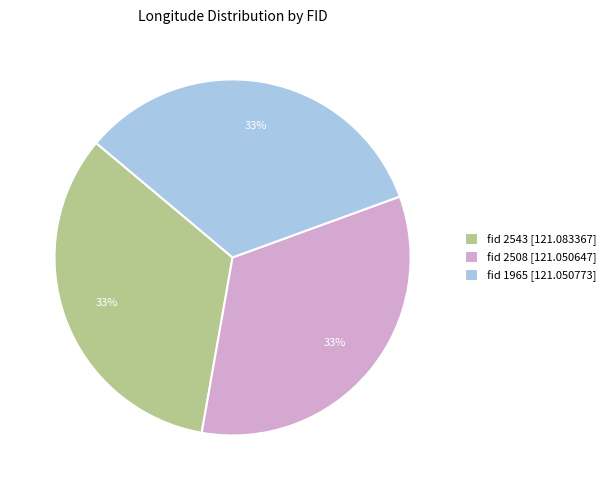

Do fid 2543 [121.083367] and fid 2508 [121.050647] together represent more than half of the pie?

Yes